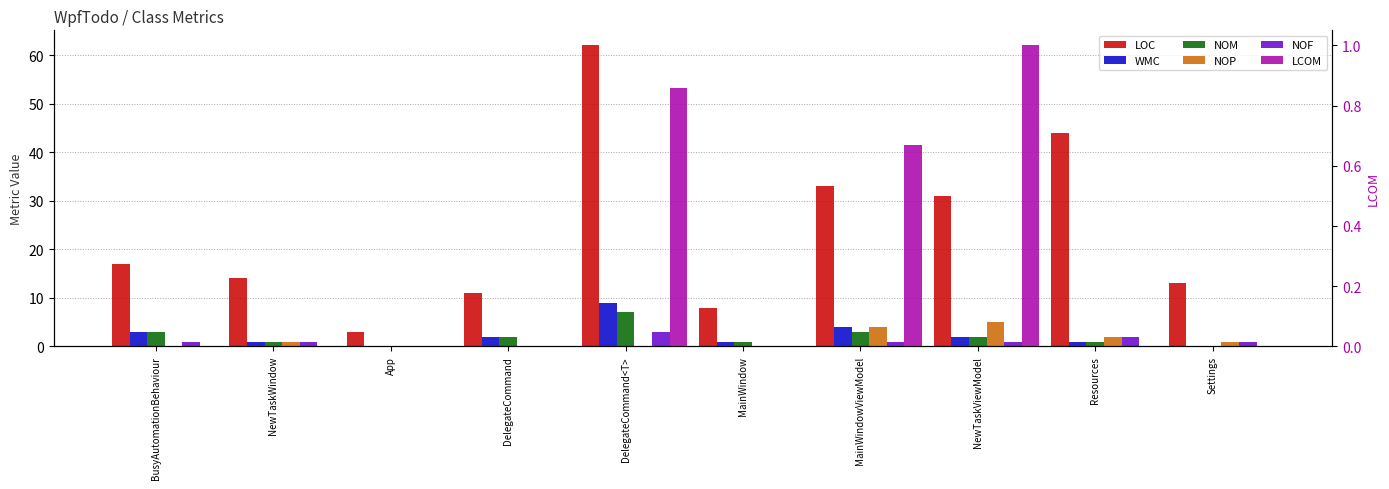

How many series are shown in this chart?

6